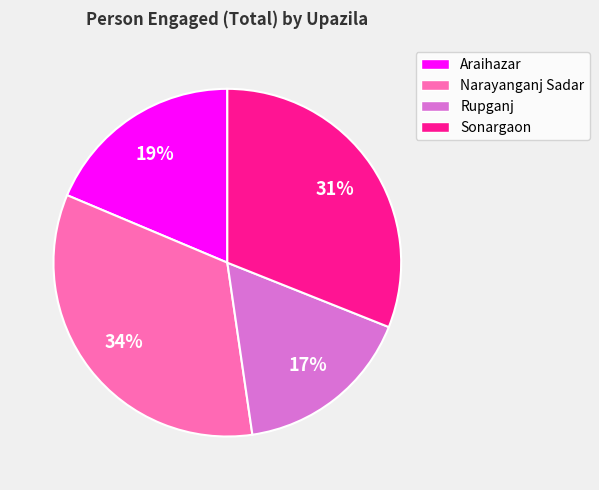

To the nearest percent, what portion does Narayanganj Sadar represent?

34%